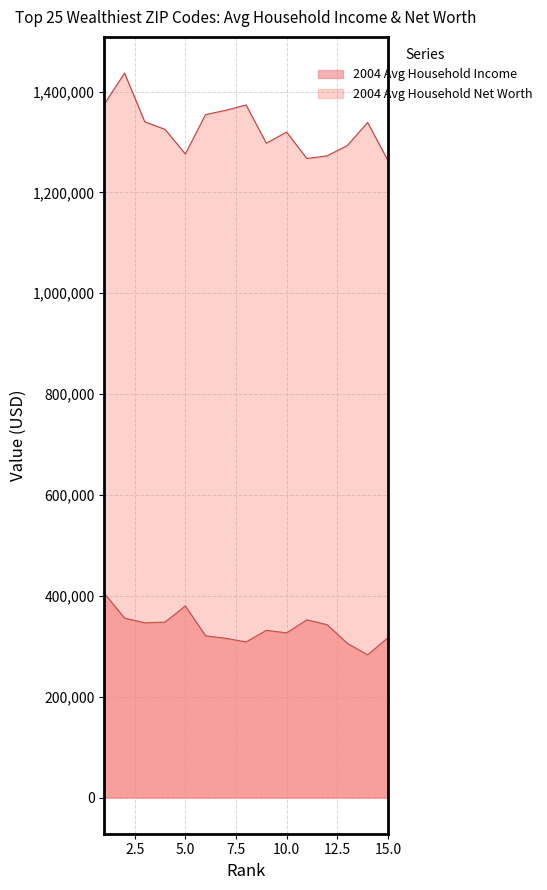

At which category does the chart reach its minimum across all series?

14